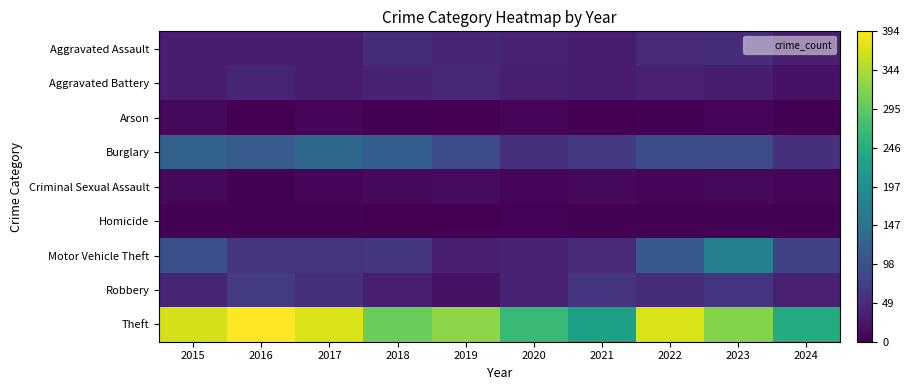

Reading right to left, list all the values displayed in this chart.

Aggravated Assault: 2024=33	2023=50	2022=48	2021=32	2020=39	2019=43	2018=50	2017=32	2016=32	2015=32
Aggravated Battery: 2024=20	2023=30	2022=36	2021=31	2020=35	2019=44	2018=37	2017=32	2016=41	2015=31
Arson: 2024=3	2023=5	2022=2	2021=0	2020=6	2019=1	2018=2	2017=5	2016=1	2015=9
Burglary: 2024=54	2023=91	2022=95	2021=67	2020=55	2019=92	2018=117	2017=133	2016=113	2015=123
Criminal Sexual Assault: 2024=5	2023=9	2022=7	2021=10	2020=6	2019=11	2018=9	2017=7	2016=3	2015=9
Homicide: 2024=2	2023=3	2022=2	2021=2	2020=4	2019=0	2018=0	2017=2	2016=2	2015=3
Motor Vehicle Theft: 2024=78	2023=171	2022=110	2021=49	2020=40	2019=35	2018=63	2017=59	2016=59	2015=96
Robbery: 2024=36	2023=61	2022=50	2021=59	2020=40	2019=17	2018=33	2017=55	2016=69	2015=41
Theft: 2024=243	2023=321	2022=372	2021=224	2020=266	2019=325	2018=305	2017=372	2016=394	2015=369